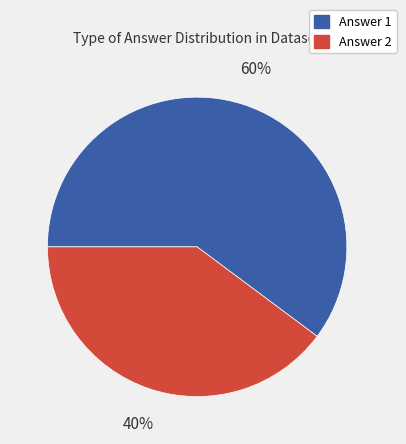

Is there any slice that represents more than half of the pie?

Yes